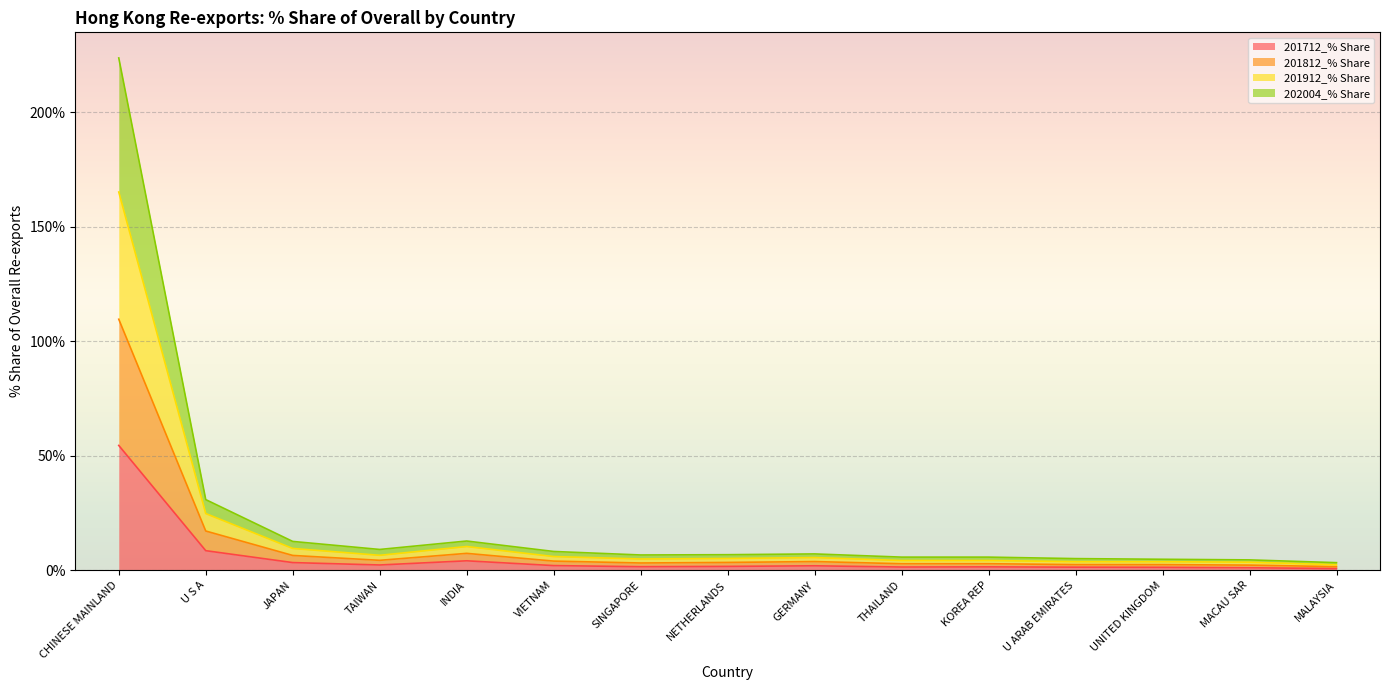

How many lines are shown in the chart?

4